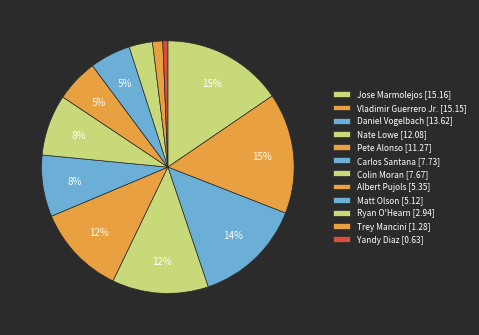

Does Colin Moran account for over 50% of the chart?

No